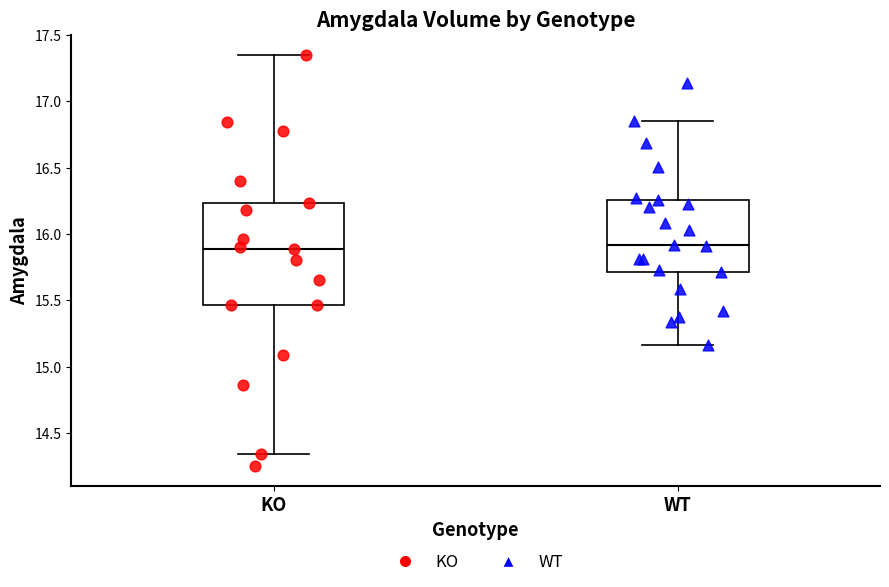

Reading left to right, transcribe this box plot: for each box, give where its median line is, the range the box spans, and where its two whiskers end, as read against the y-axis. The values are not printed on the chart, so give them approximately, as read against the axis.

KO: median 15.90, box 15.45 to 16.25, whiskers 14.35 to 17.35
WT: median 15.90, box 15.70 to 16.25, whiskers 15.15 to 16.85